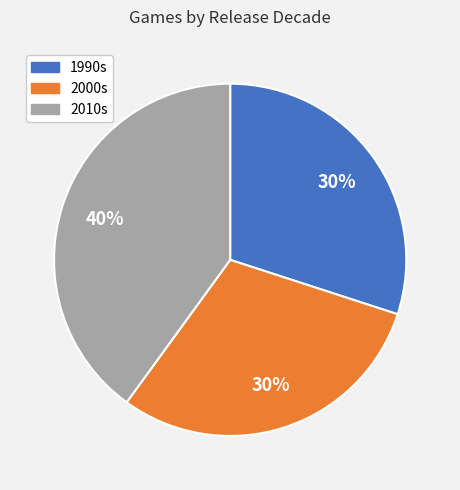

To the nearest percent, what is the average slice percentage?

33%